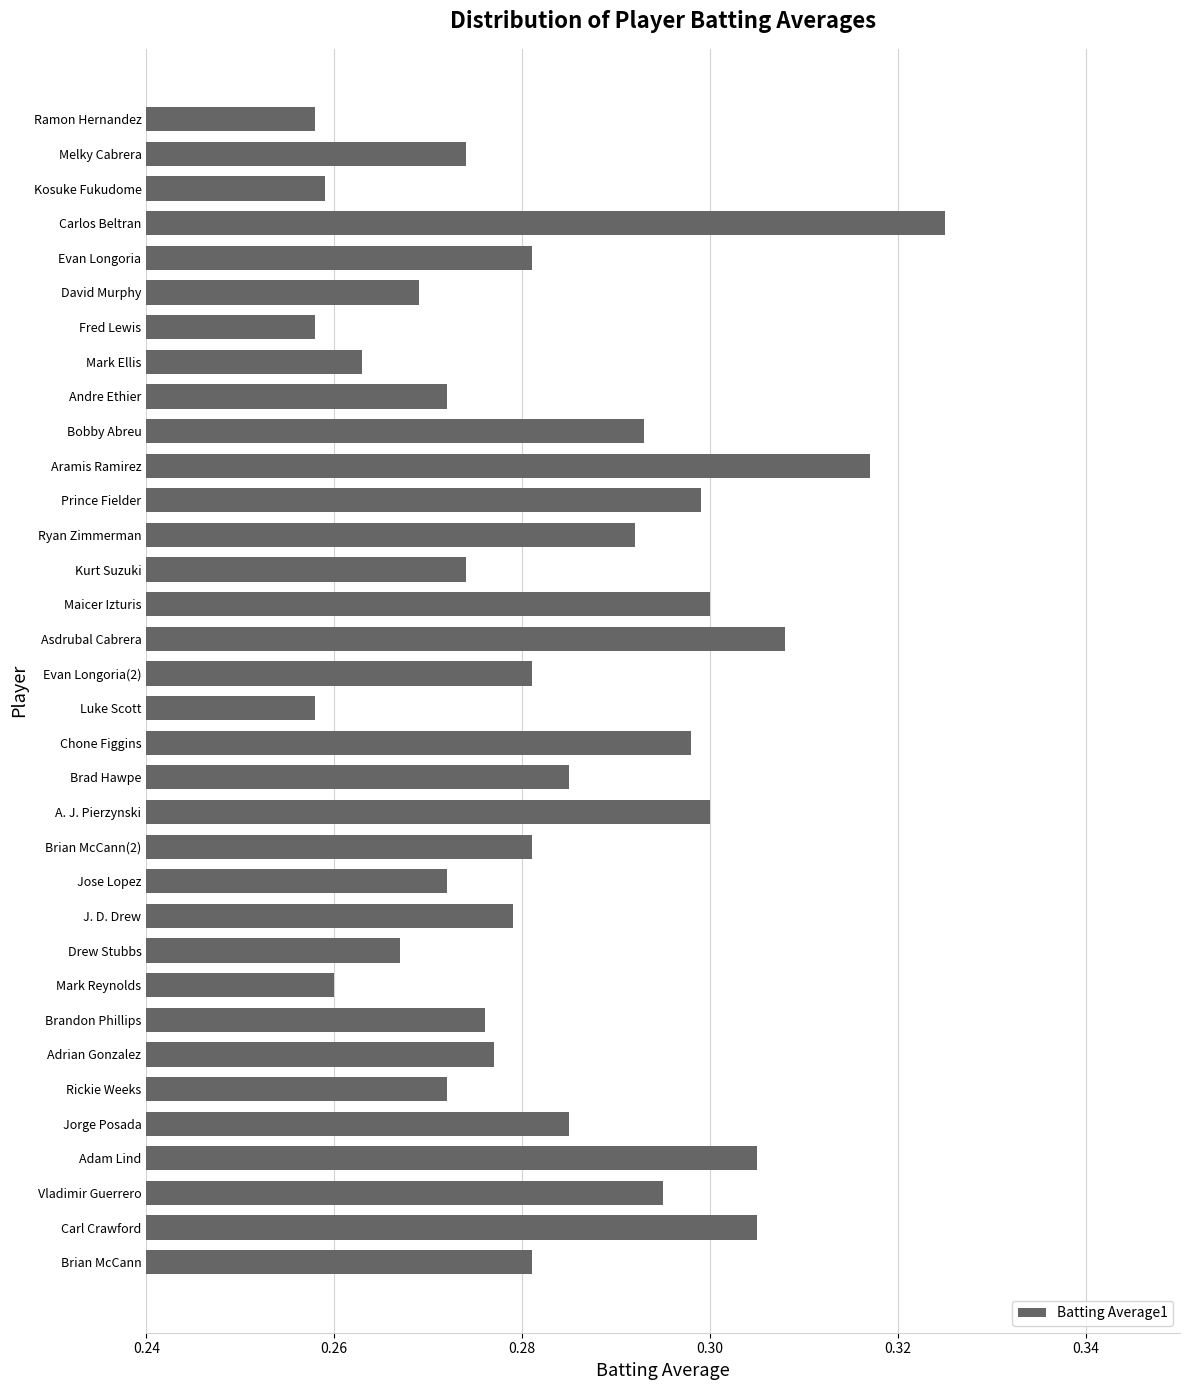

What is the change in value from David Murphy to Carlos Beltran?

+0.1